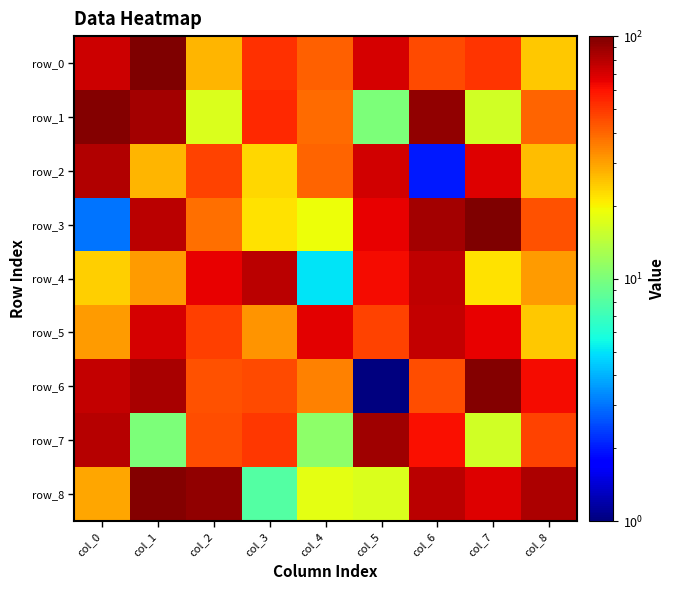

Which series has the largest total across all categories?

row_8